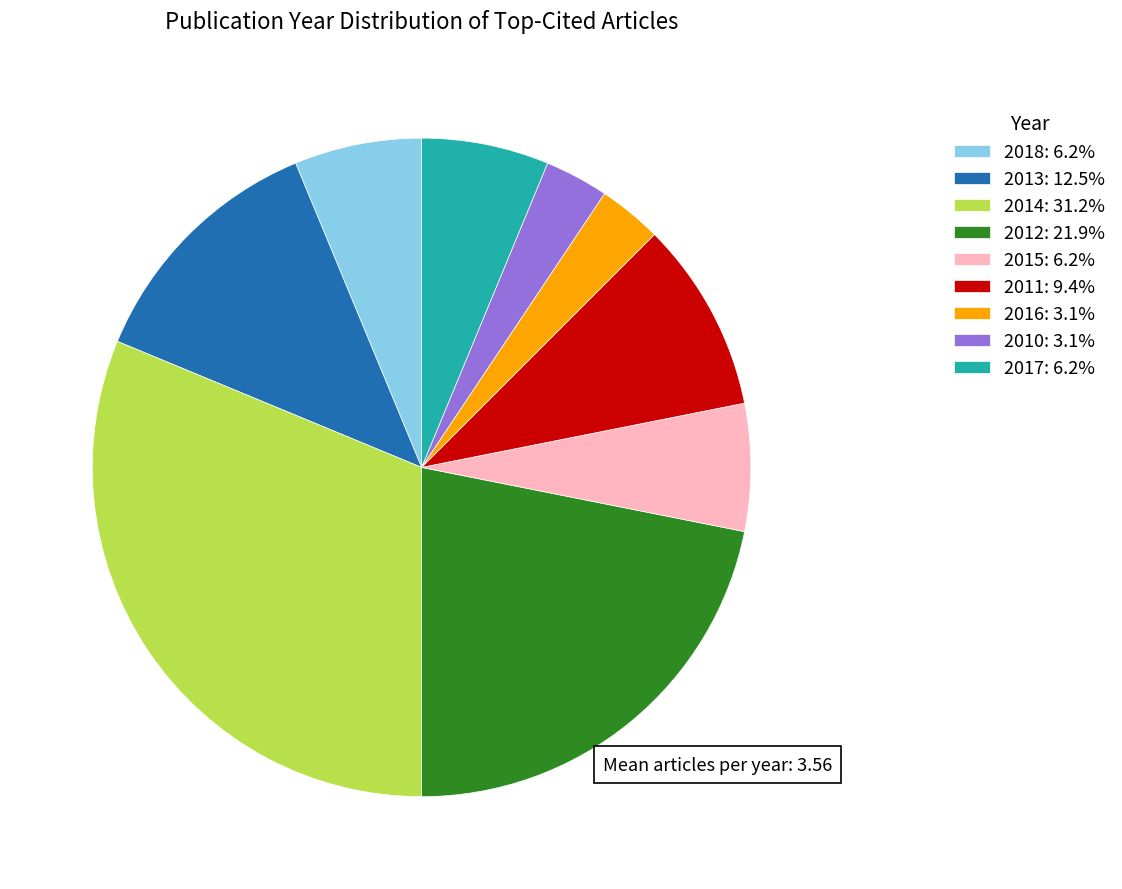

Combined, do 2016: 3.1% and 2012: 21.9% account for over 50%?

No